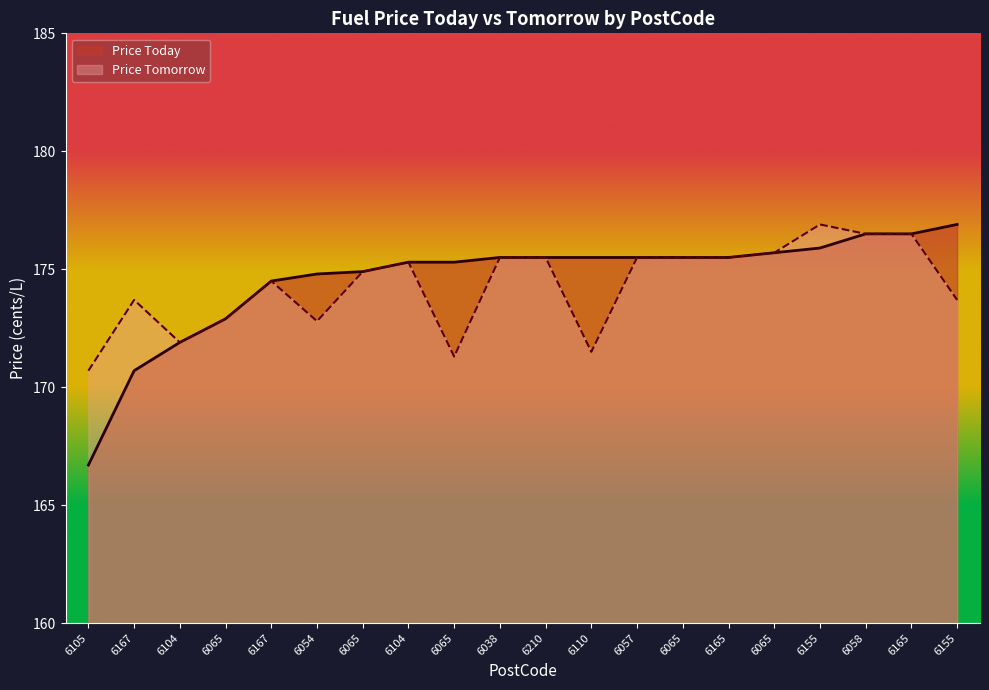

What is the average value of the Price Tomorrow series?

174.3